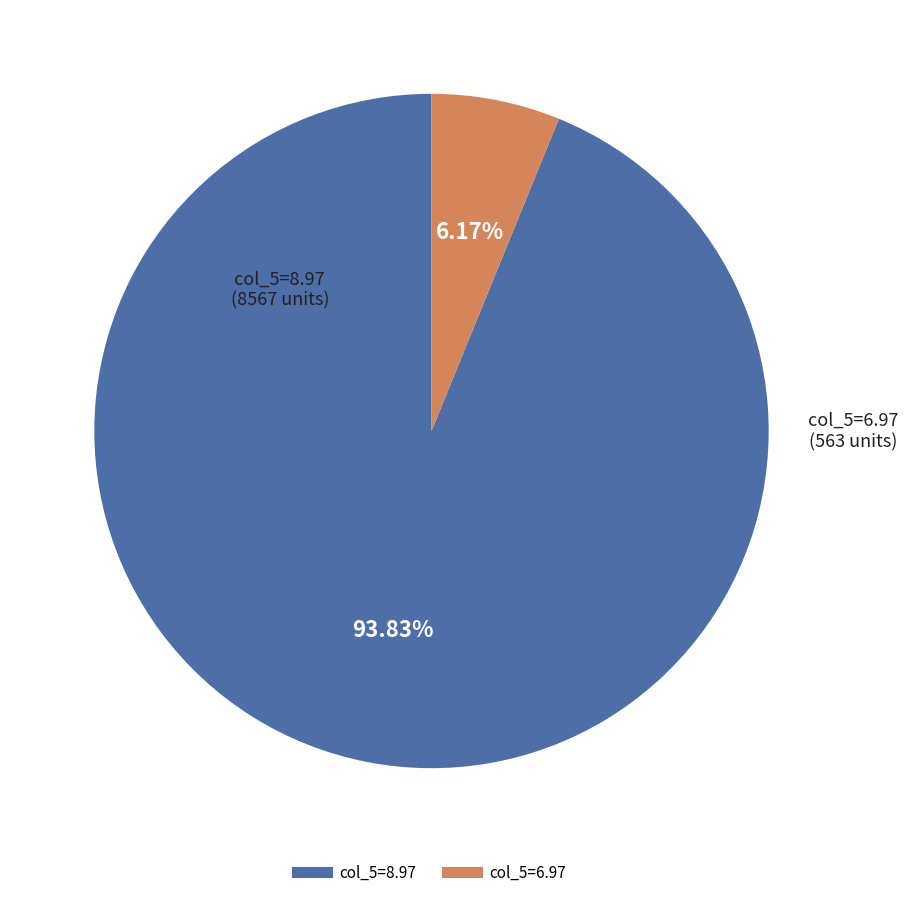

Is there any slice that represents more than half of the pie?

Yes